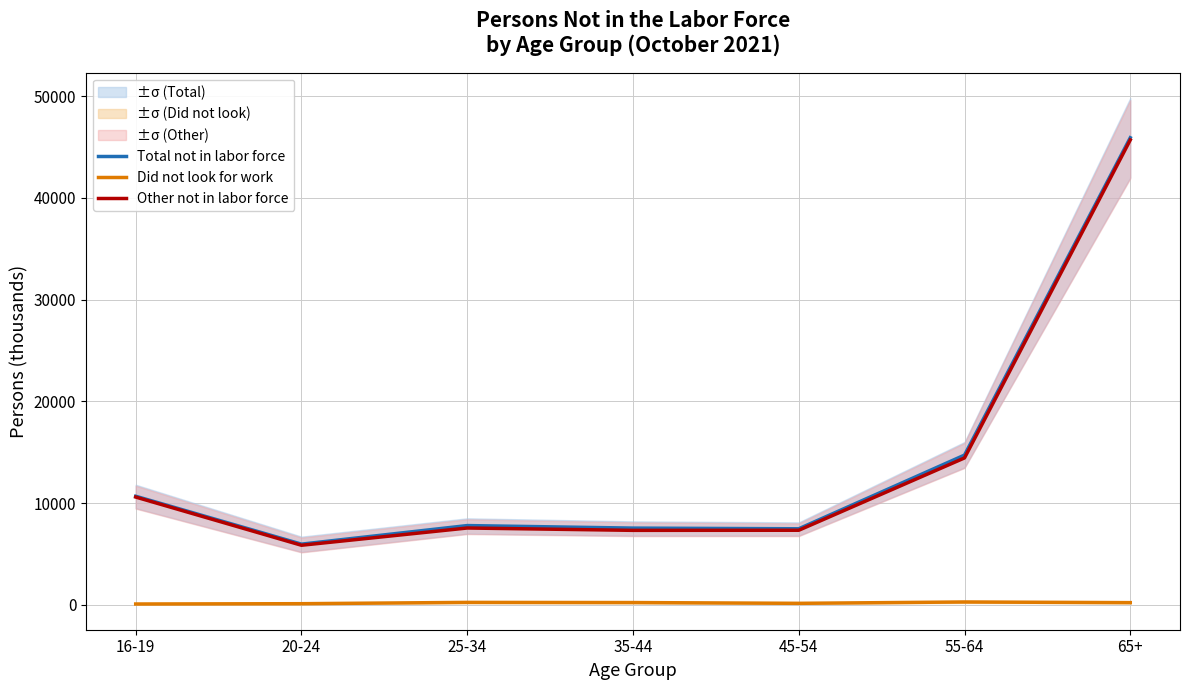

How many lines are shown in the chart?

3